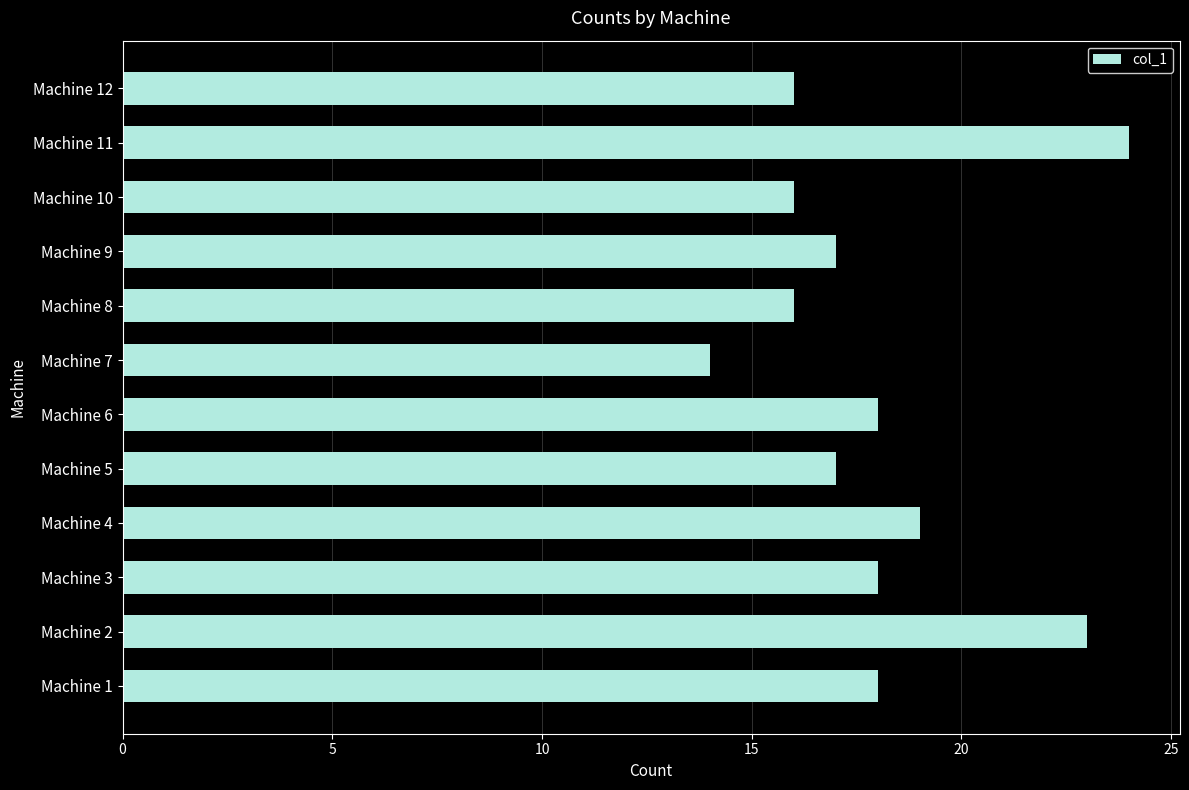

Reading top to bottom, list all the values displayed in this chart.

Machine 12=16	Machine 11=24	Machine 10=16	Machine 9=17	Machine 8=16	Machine 7=14	Machine 6=18	Machine 5=17	Machine 4=19	Machine 3=18	Machine 2=23	Machine 1=18